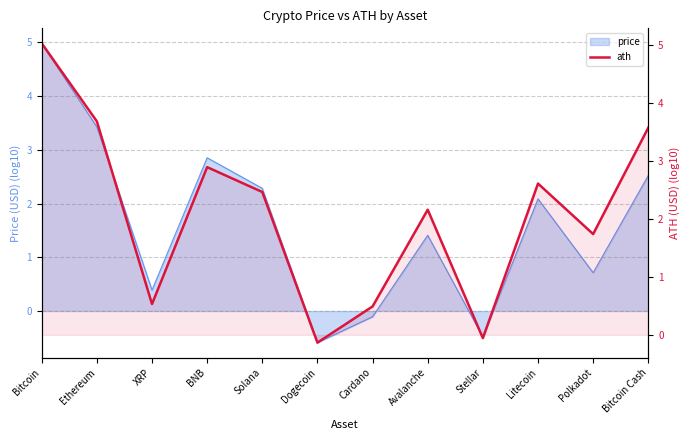

What value does the data have at Solana?

2.5